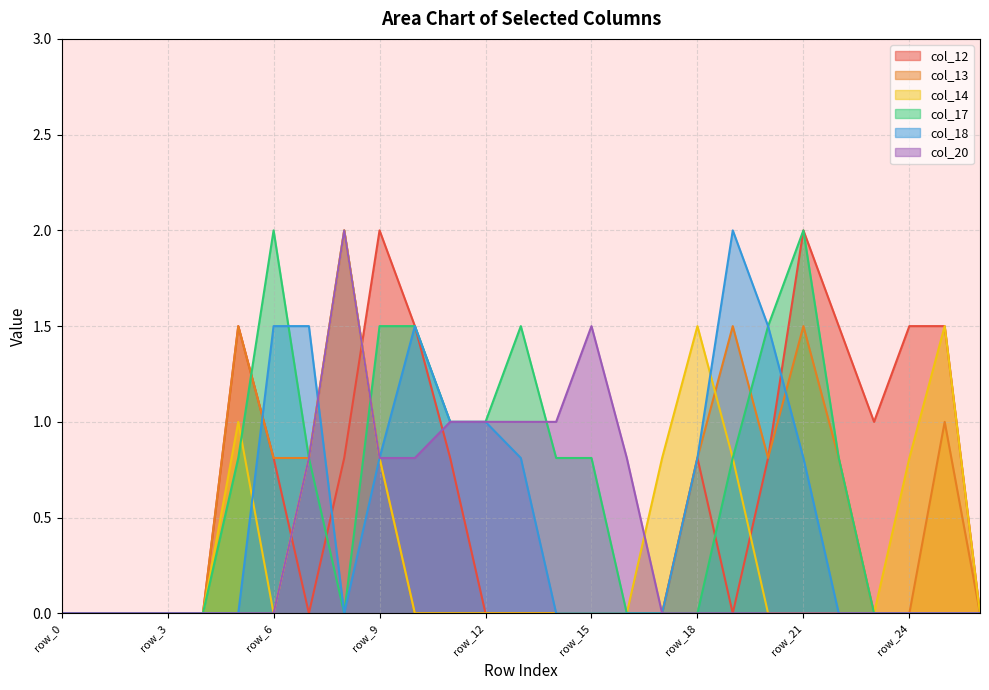

Does the chart display data point markers on the line(s)?

No